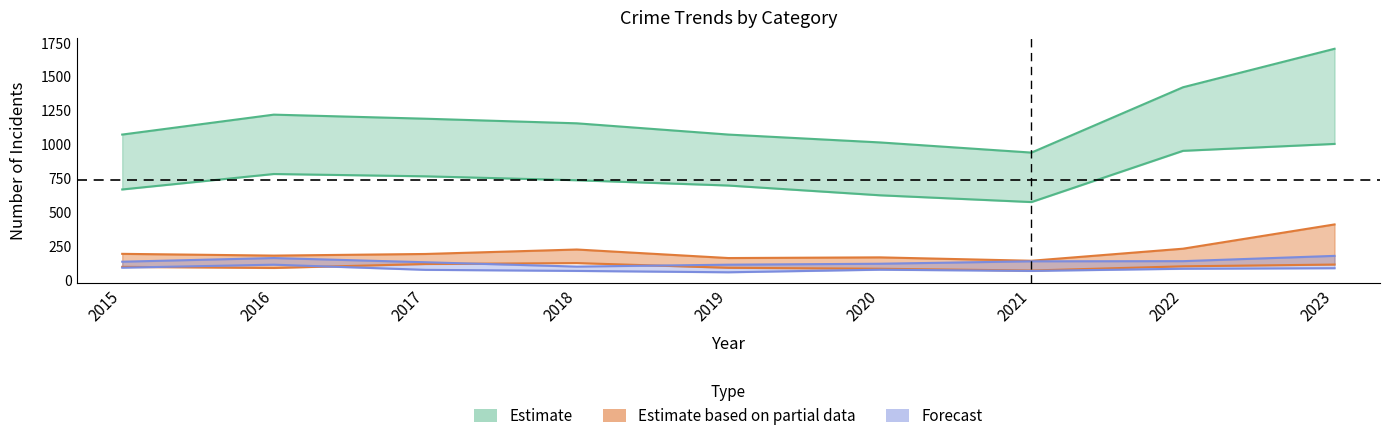

At how many categories does at least one series exceed 1231?

2